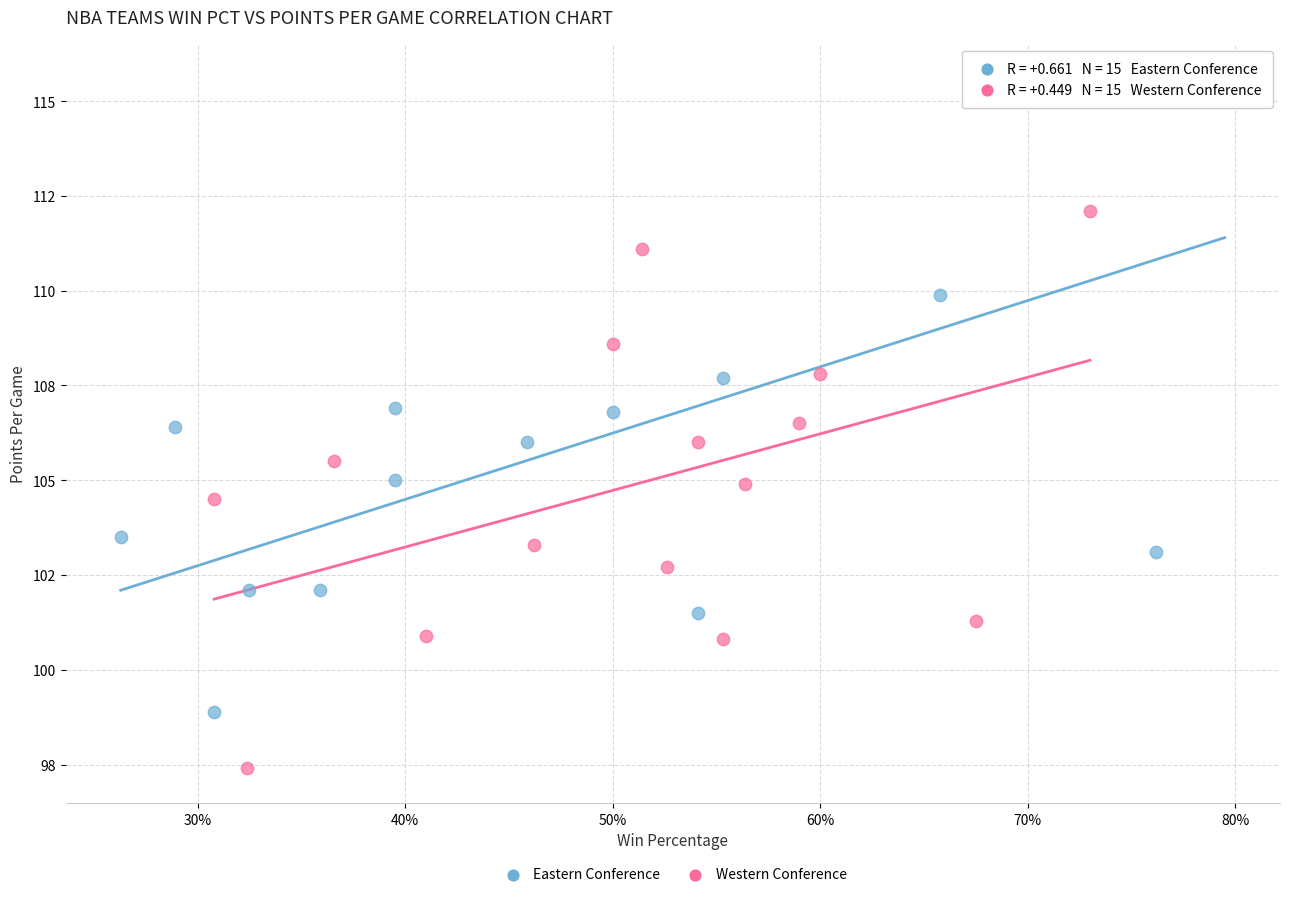

Which series contains the highest Y value?

Eastern Conference